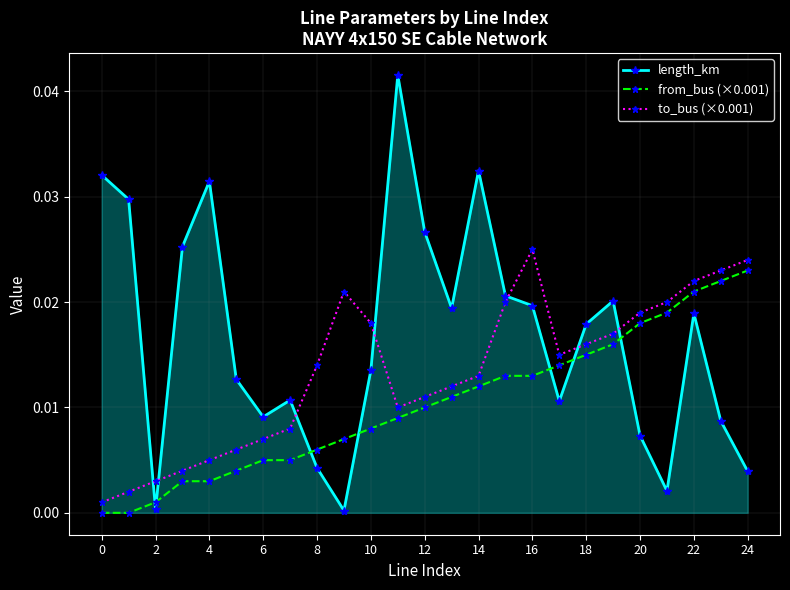

True or false: length_km has more than 0 interior local peaks.

True